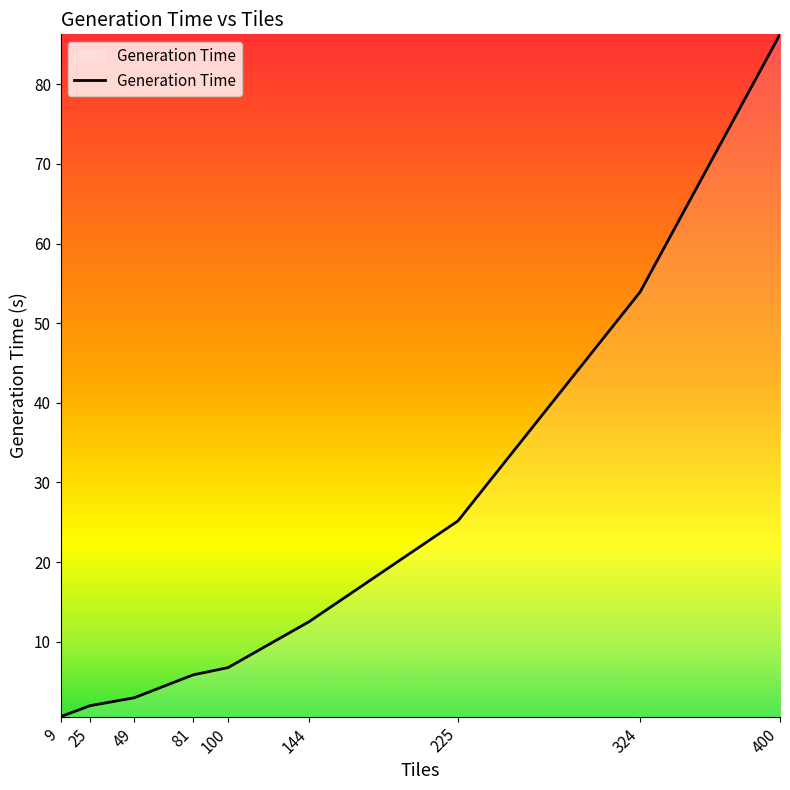

Which label corresponds to the largest value in the chart?

400